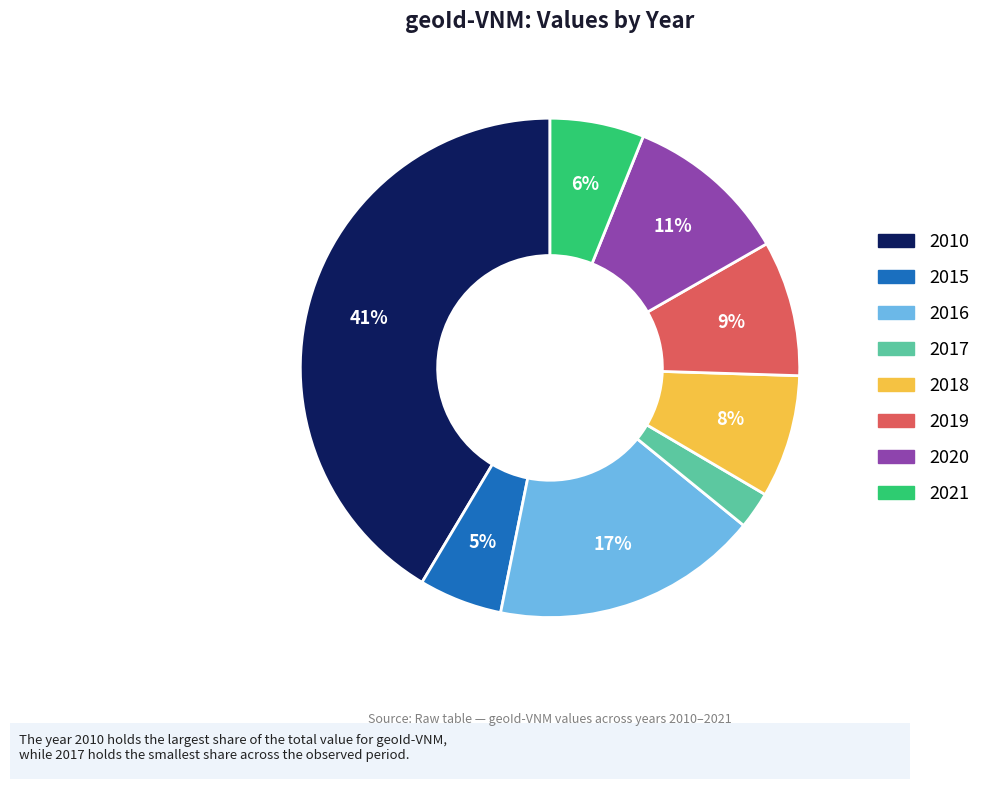

Do 2020 and 2010 together represent more than half of the pie?

Yes